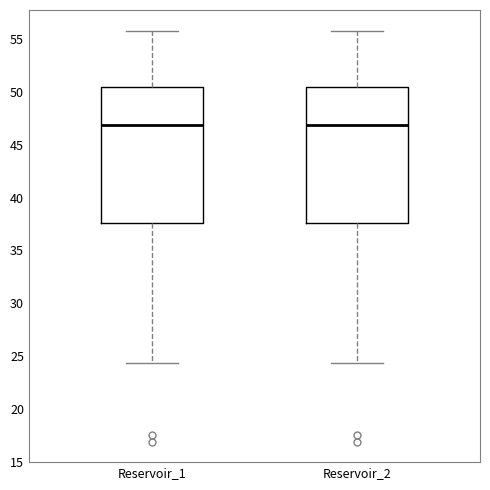

Reading left to right, read every box against the y-axis: the position of its median line, the range the box covers, and the ends of its whiskers. The values are not printed on the chart, so give them approximately, as read against the axis.

Reservoir_1: median 47.0, box 37.5 to 50.5, whiskers 24.5 to 56.0
Reservoir_2: median 47.0, box 37.5 to 50.5, whiskers 24.5 to 56.0